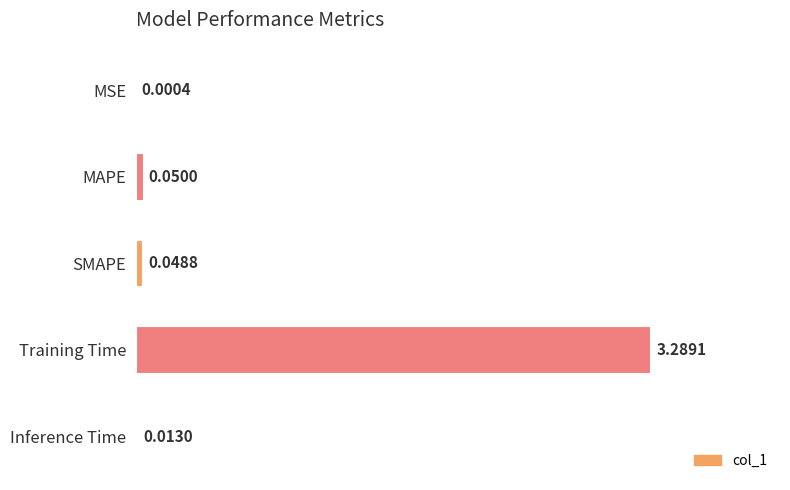

Which has a higher value, SMAPE or MAPE?

MAPE